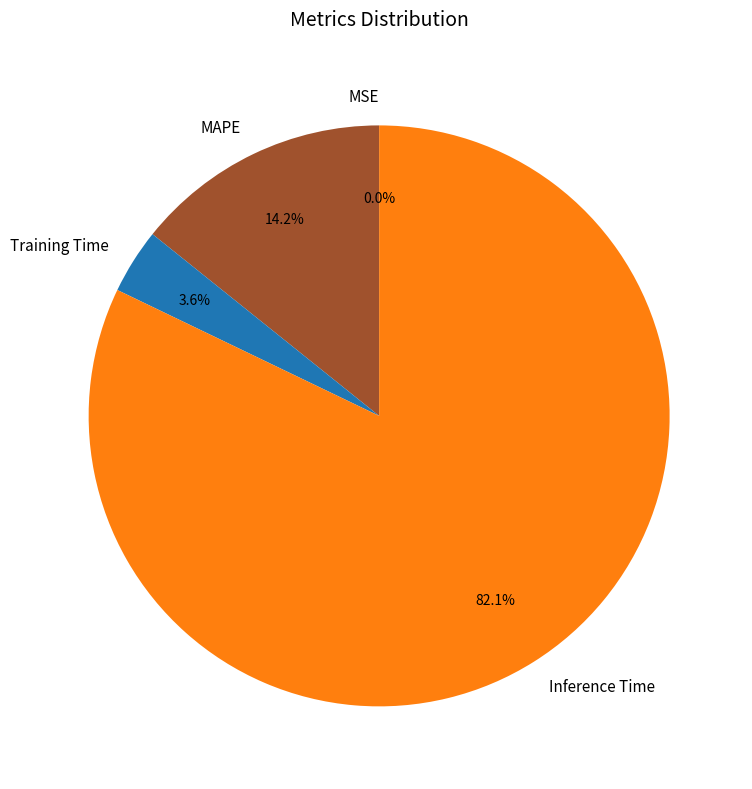

Between Training Time and Inference Time, which is larger?

Inference Time